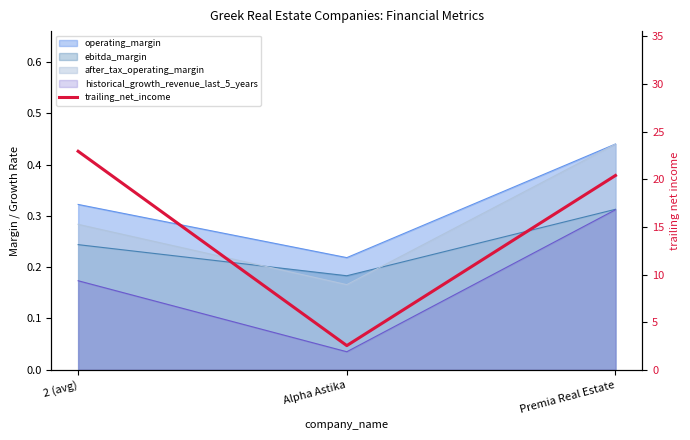

The value at Premia Real Estate is 7.5. True or false?

False